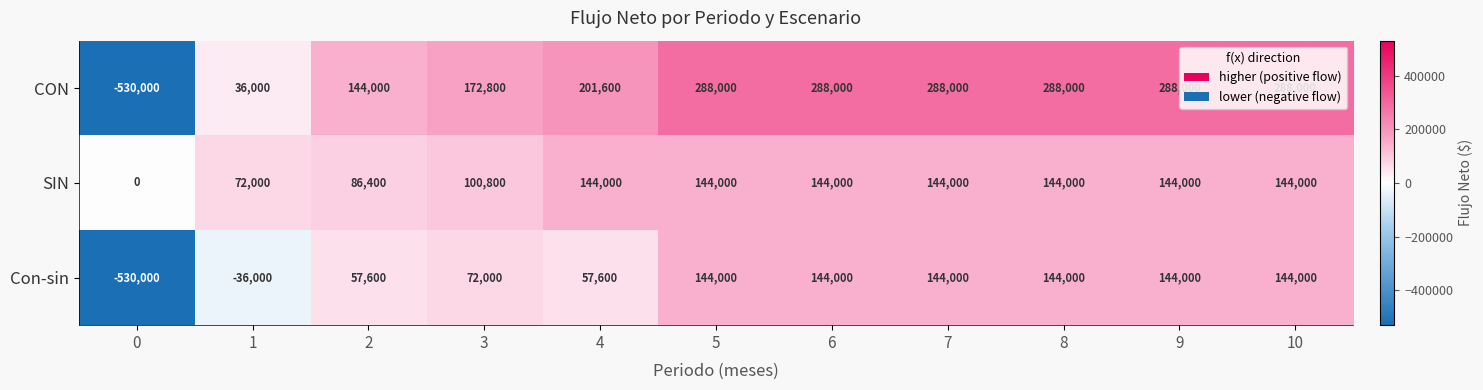

The value of SIN at 1 is 72000. True or false?

True